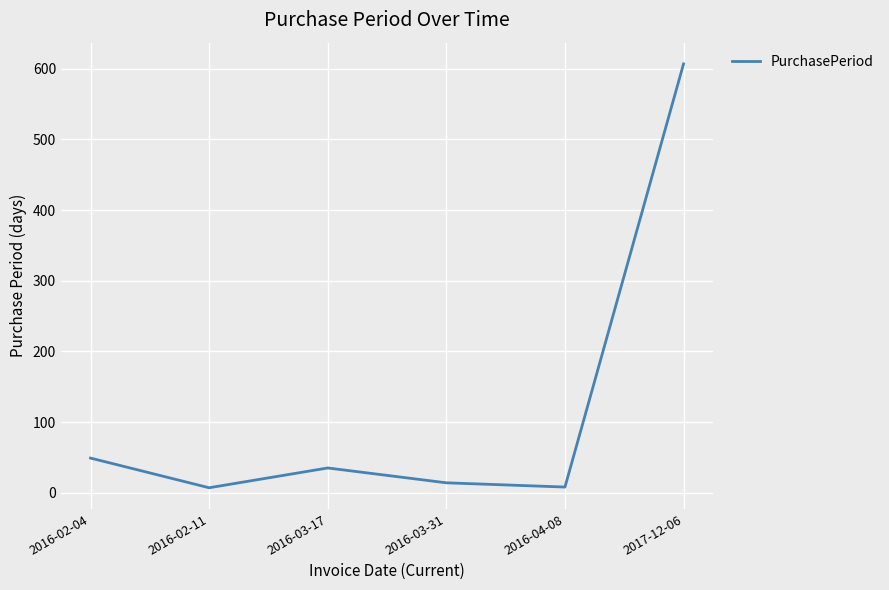

What is the difference between the maximum and minimum values?

600